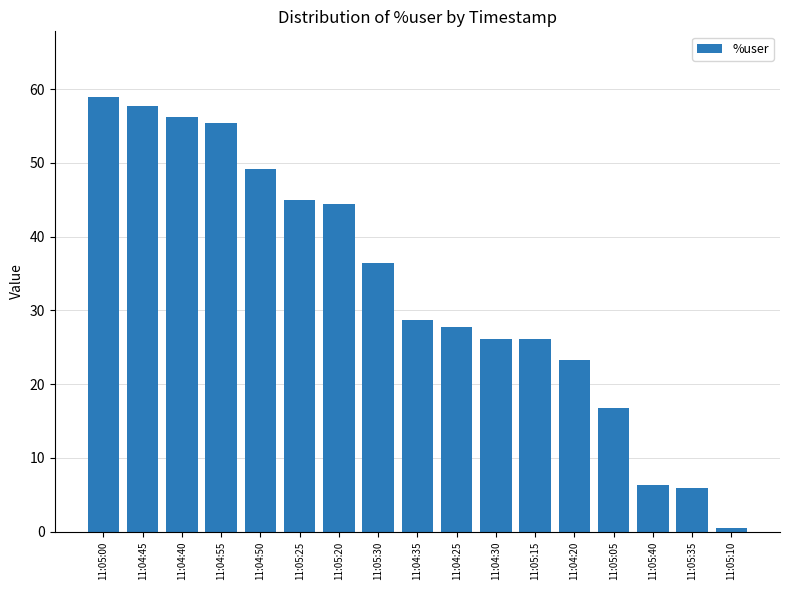

Does the chart contain any negative values?

No